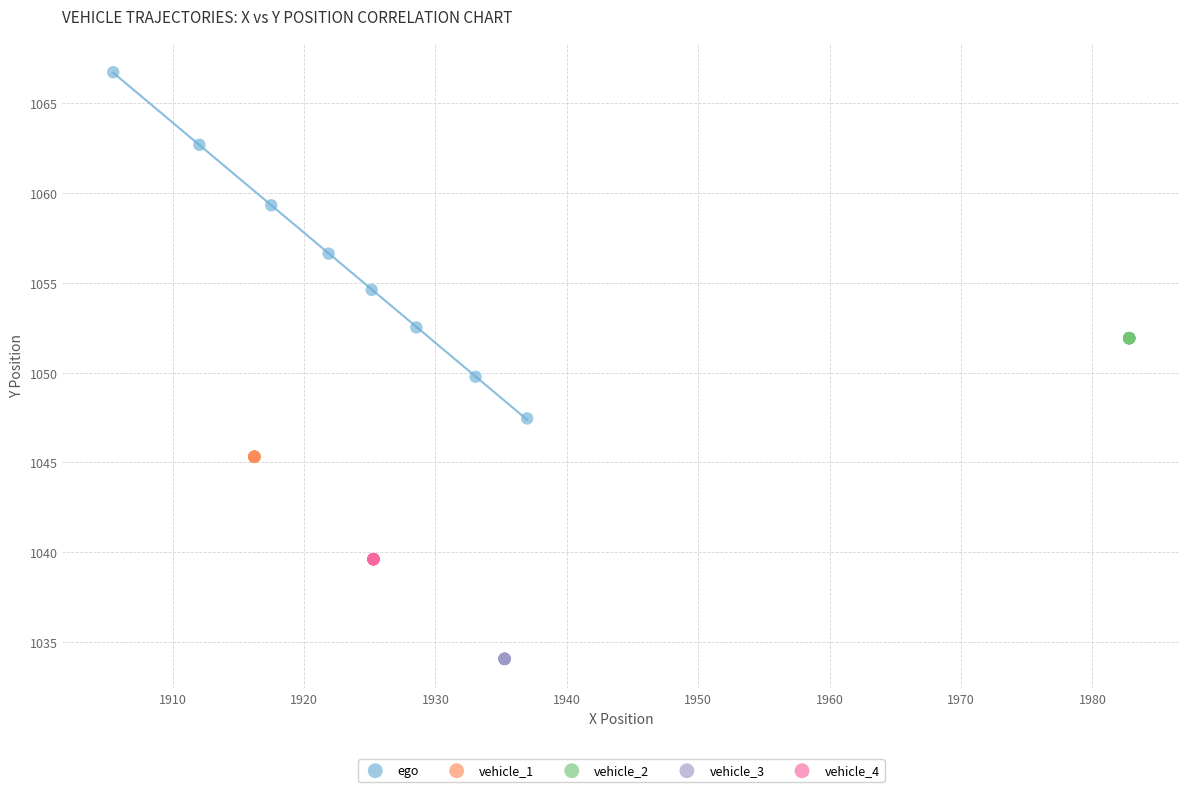

What are all the series names shown in the legend?

ego, vehicle_1, vehicle_2, vehicle_3, vehicle_4